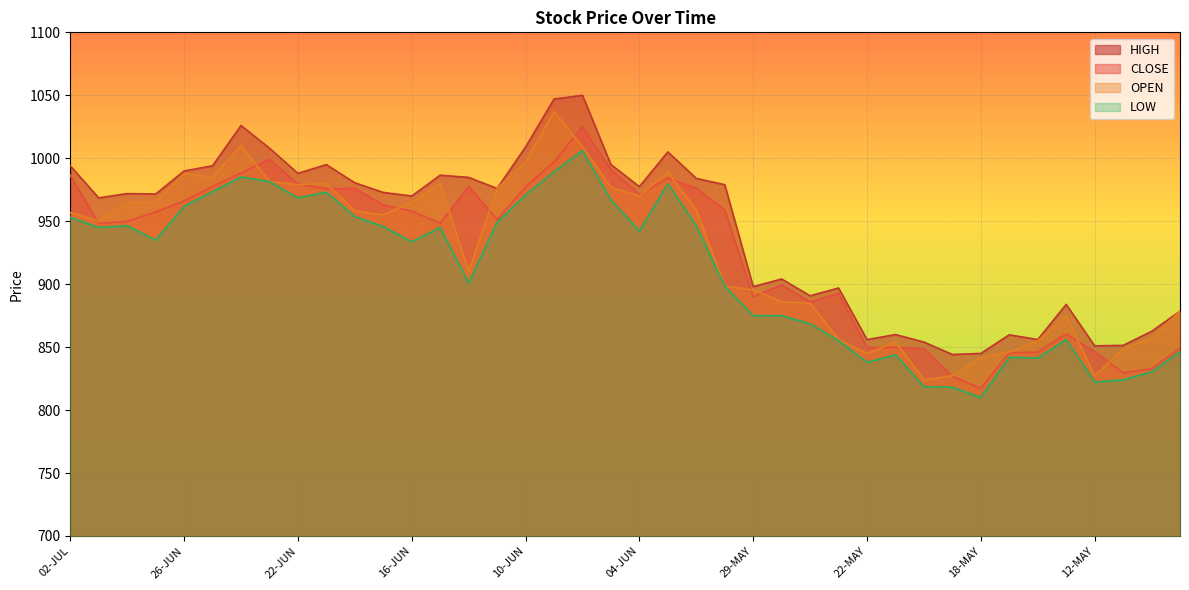

What is the maximum value for HIGH?

1050.0